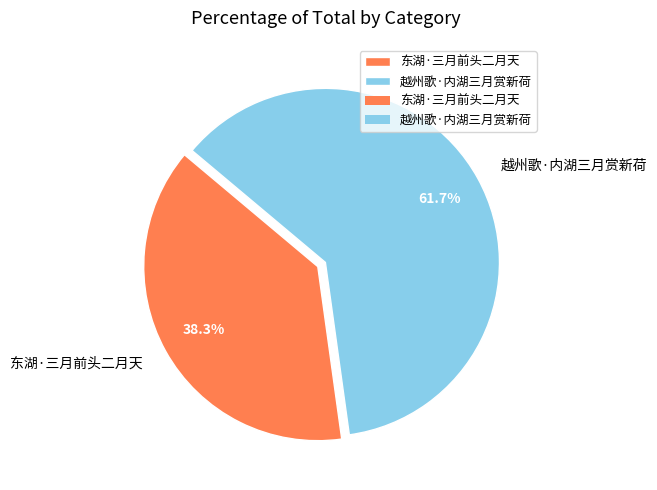

Between 越州歌·内湖三月赏新荷 and 东湖·三月前头二月天, which is larger?

越州歌·内湖三月赏新荷